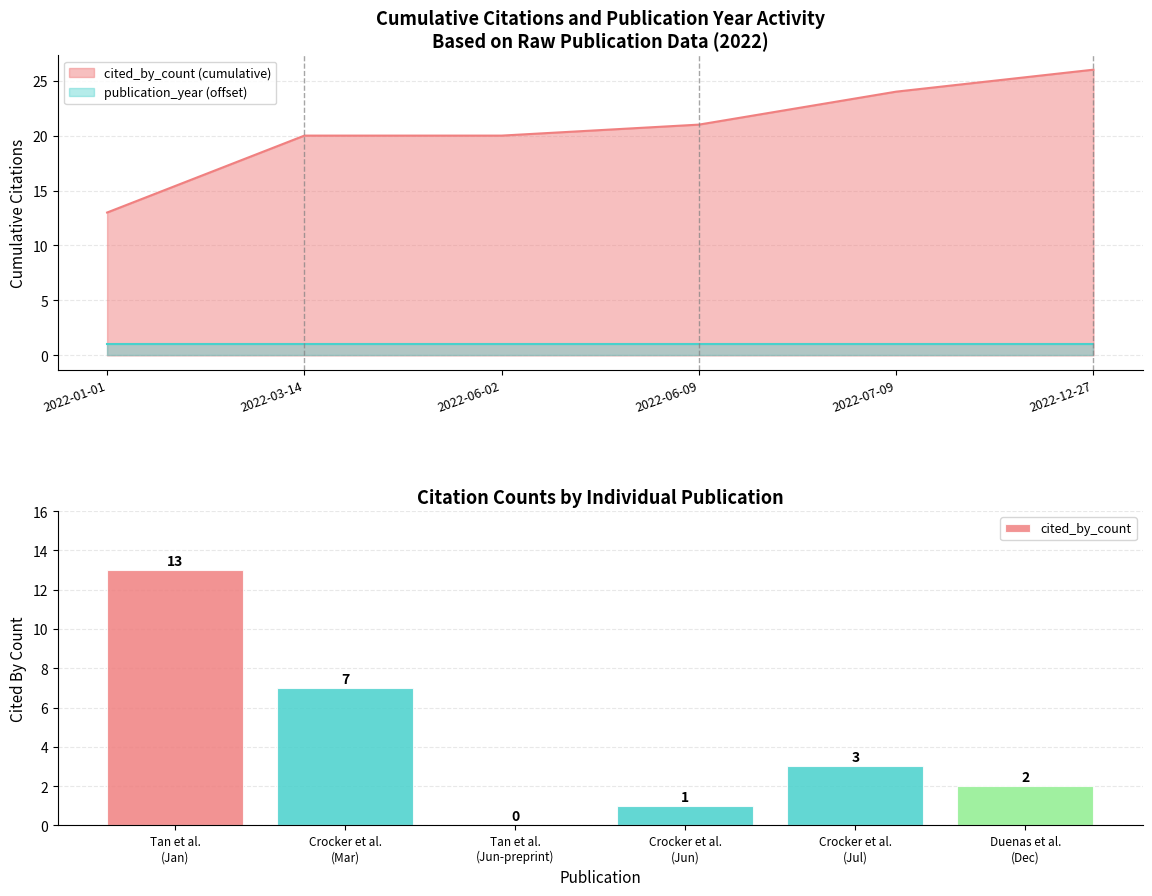

What is the difference between the maximum and second lowest values?

12